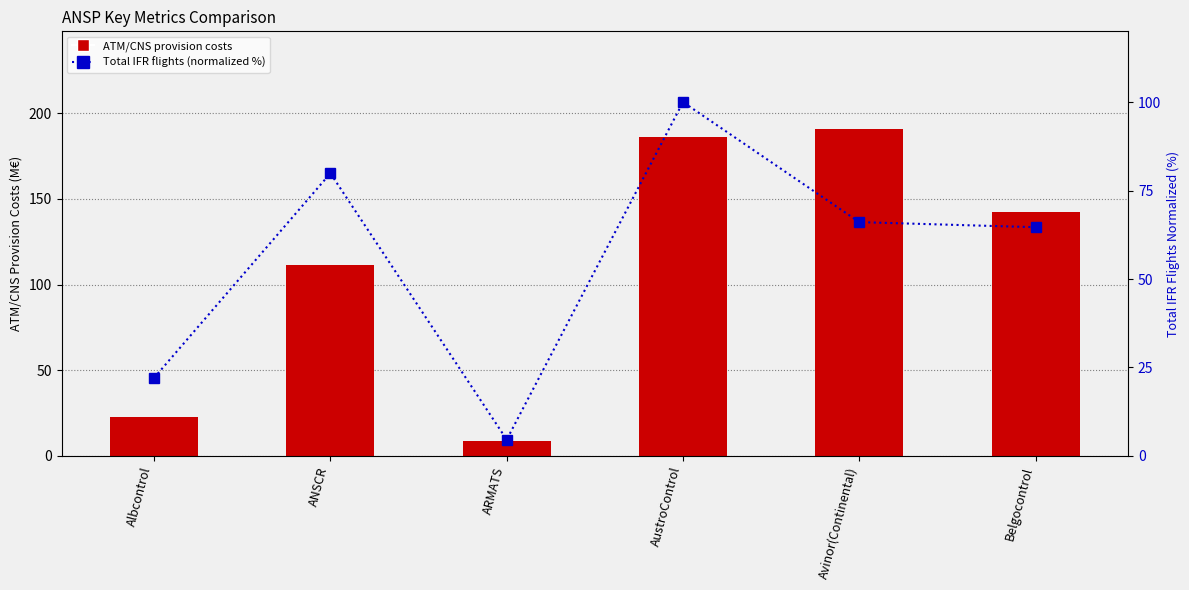

Which series has the largest range (max minus min)?

ATM/CNS provision costs